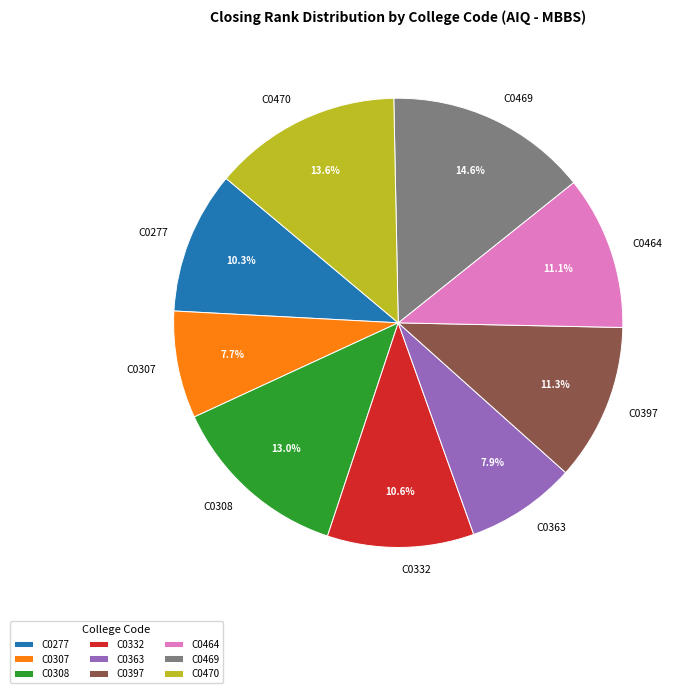

To the nearest percent, what is the average slice percentage?

11%